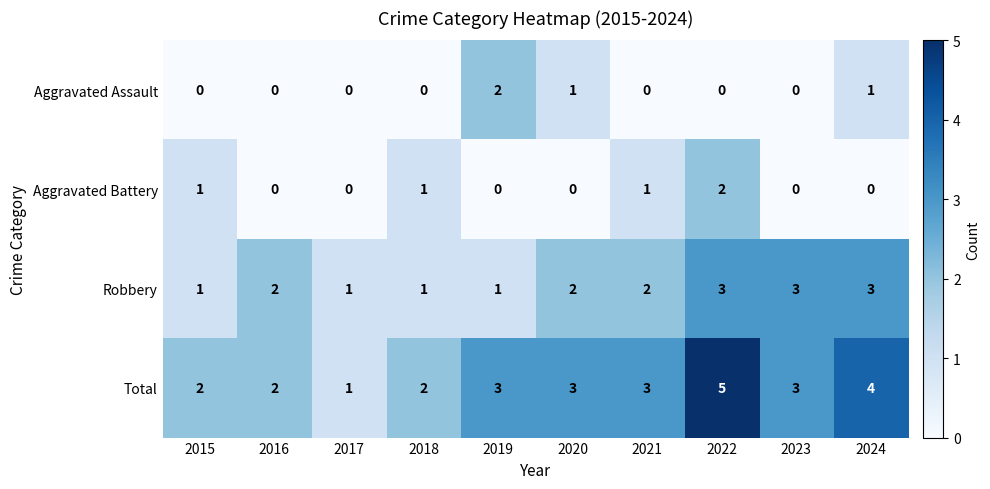

Rank the series at 2020 from highest to lowest value.

Total, Robbery, Aggravated Assault, Aggravated Battery